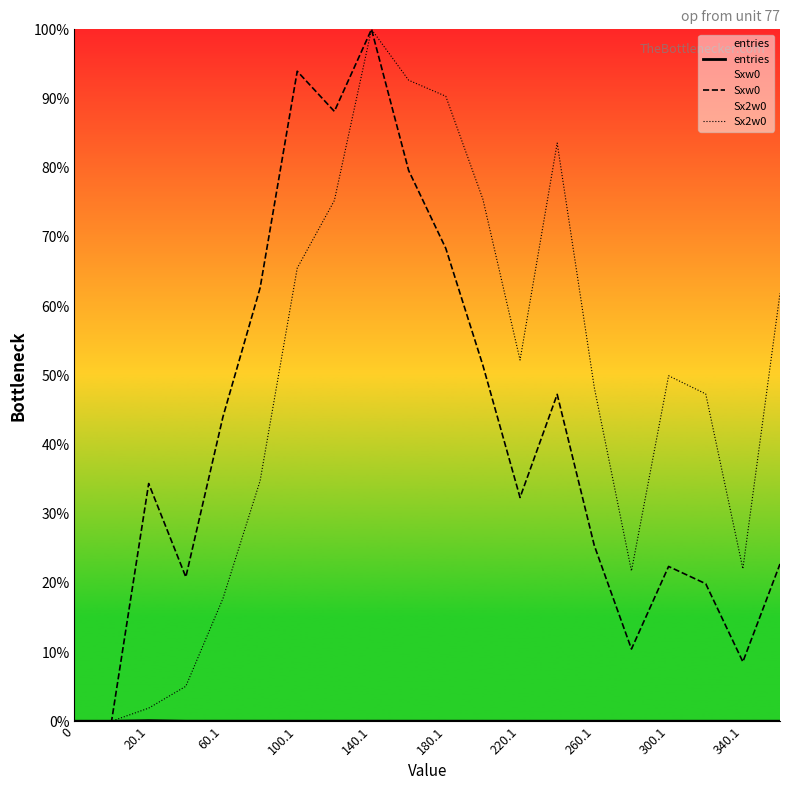

The value of entries at 15 is 0.0. True or false?

True